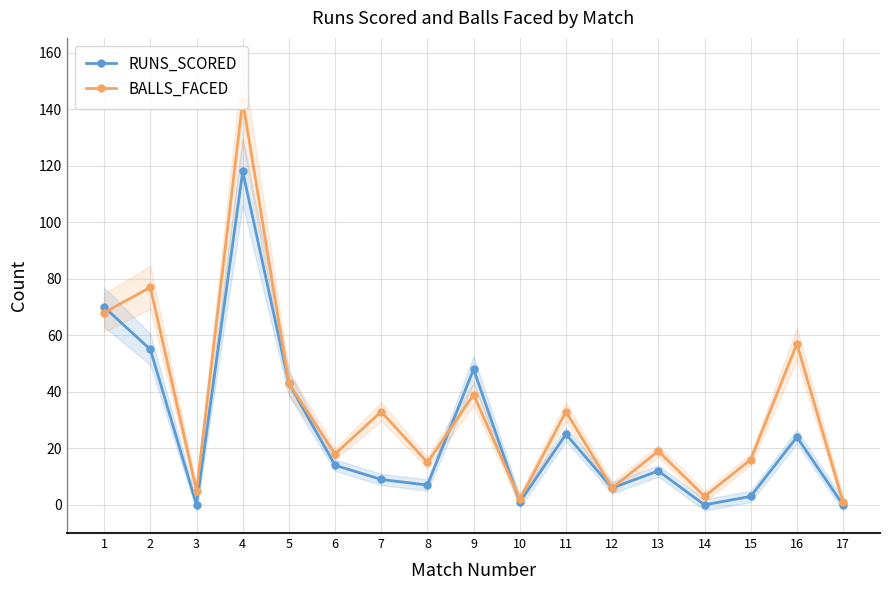

At how many categories does at least one series exceed 104?

1